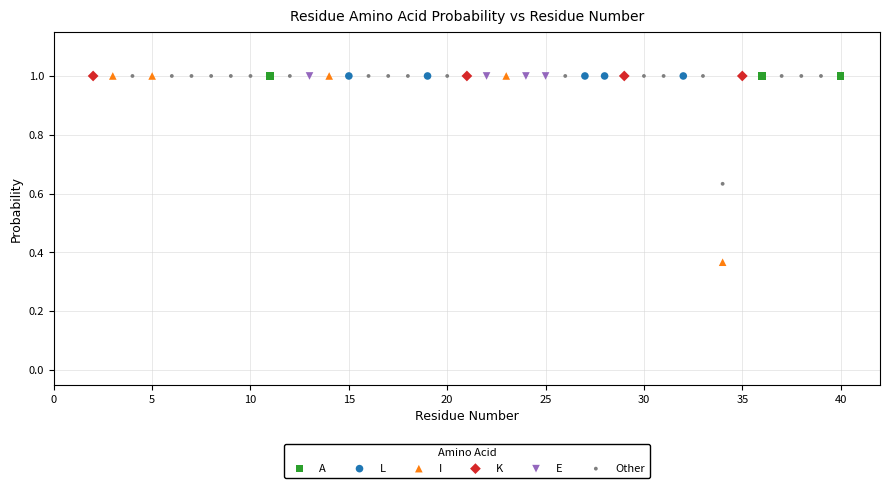

Which series reaches the minimum Y coordinate?

I